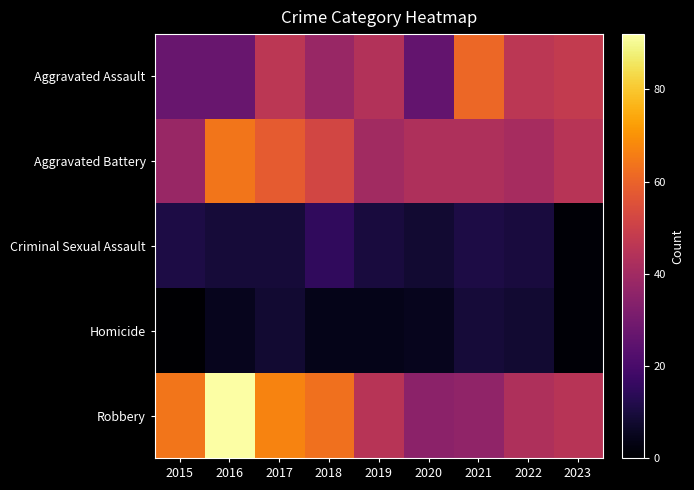

What is the total value across all series at 2020?

117